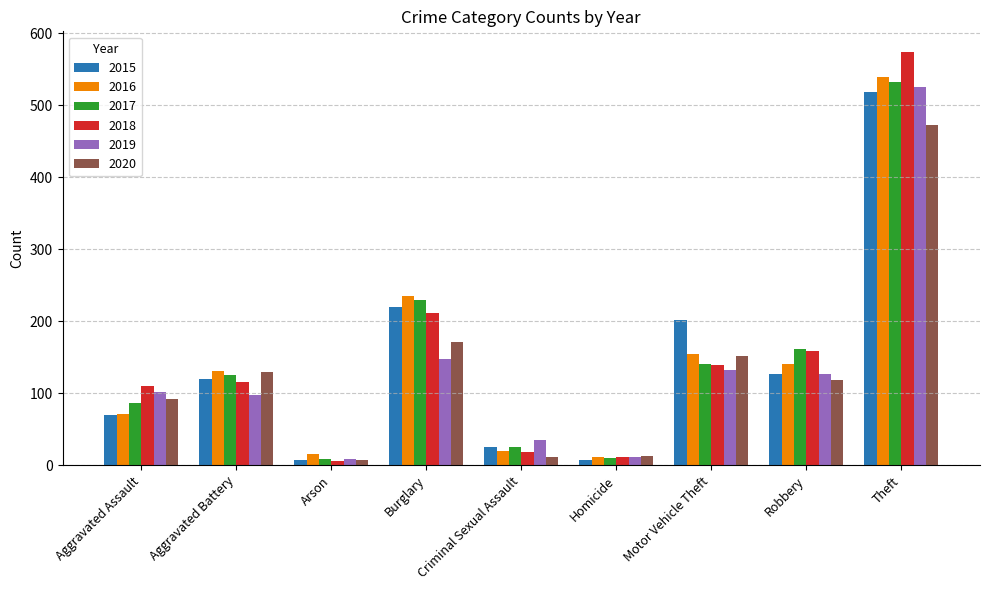

What is the difference between the 2016 values at Robbery and Criminal Sexual Assault?

121